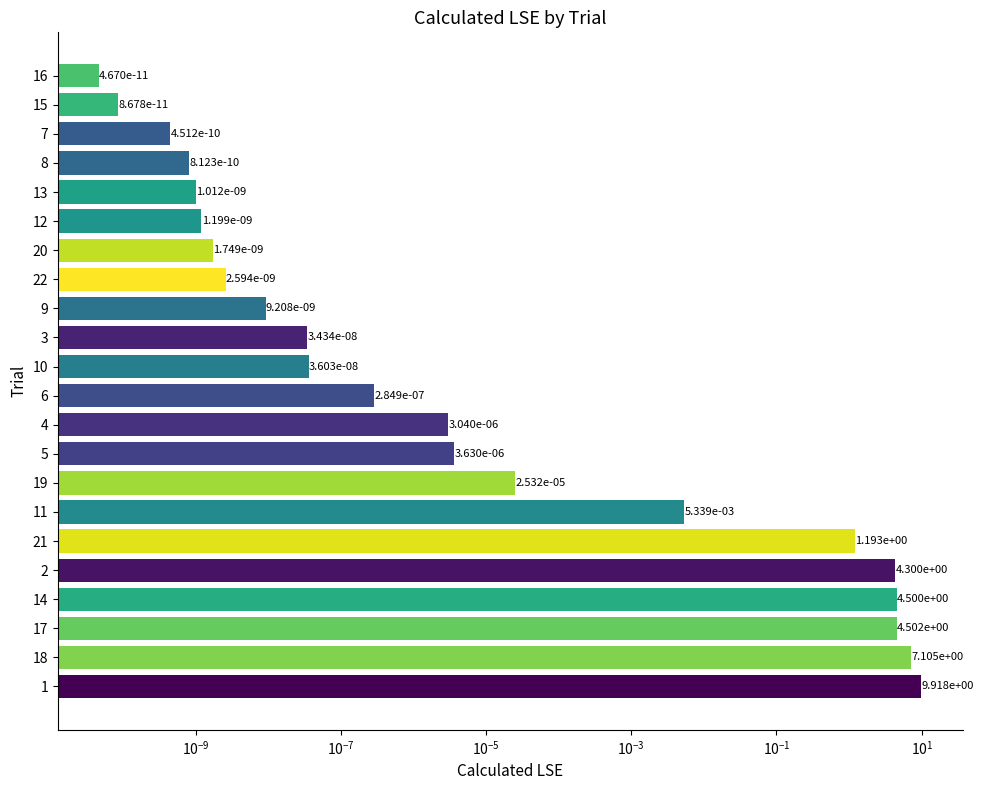

What is the maximum value shown in the chart?

9.9